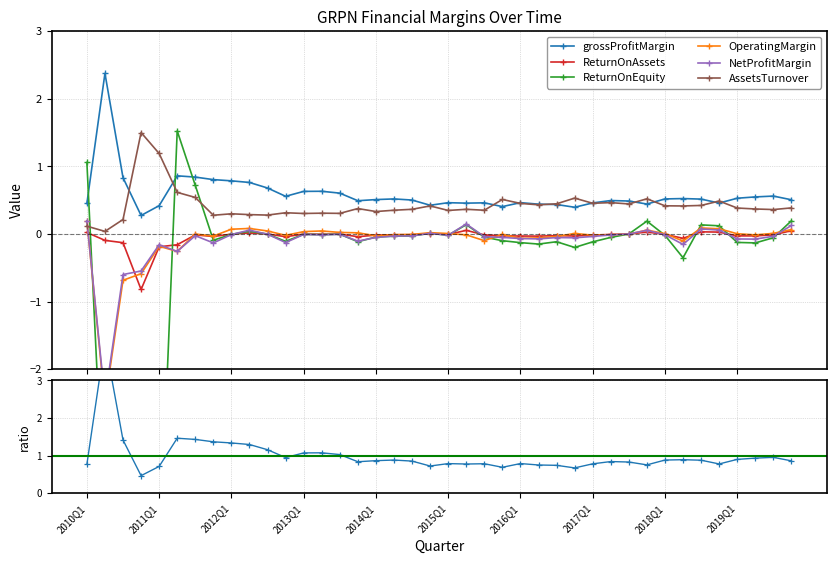

How many lines are shown in the chart?

6